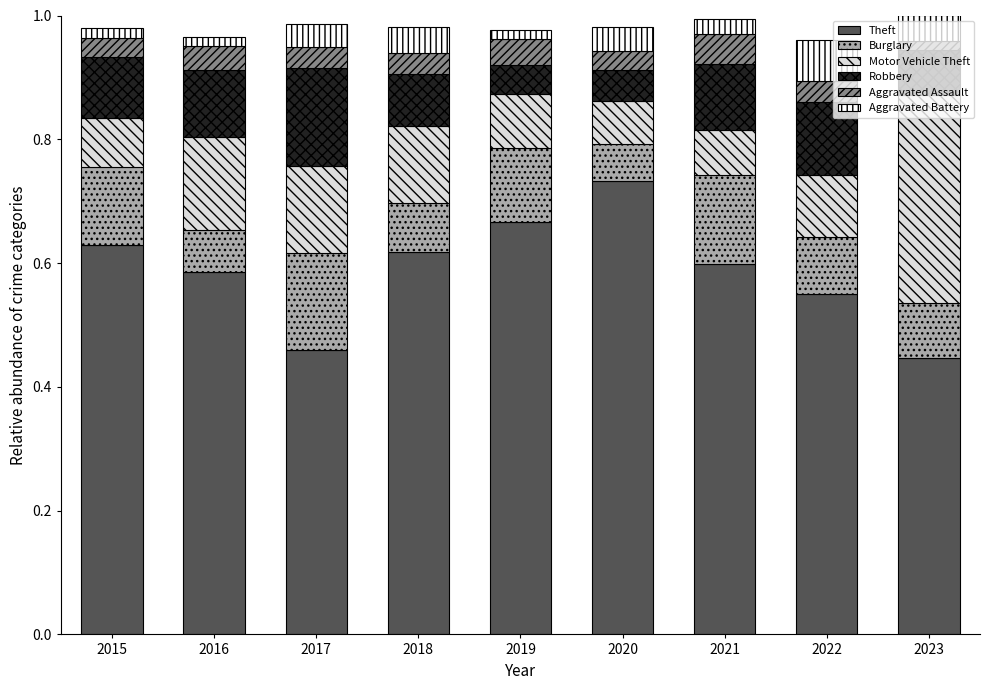

What is the total value across all series at 2018?

1.0